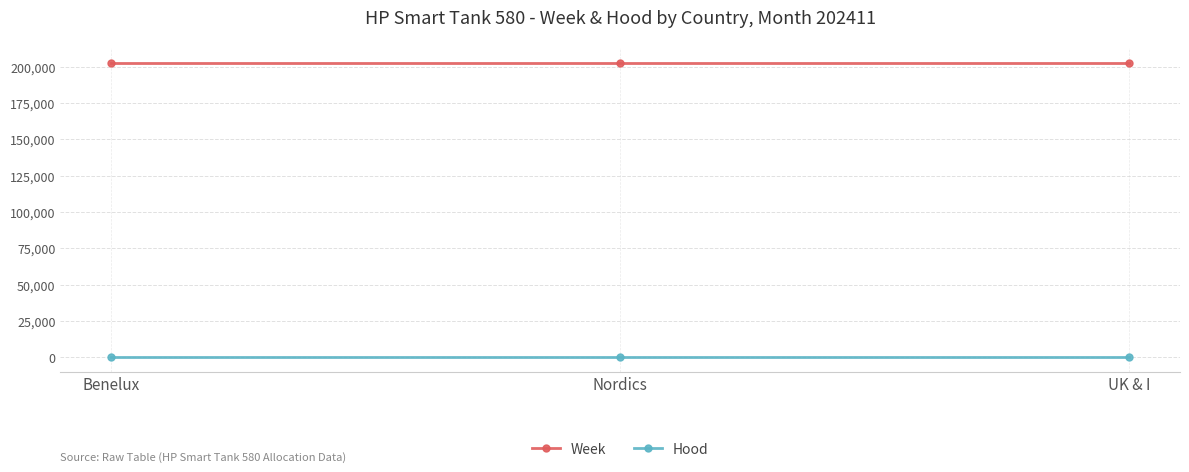

What is the label of the 2nd point from the left?

Nordics